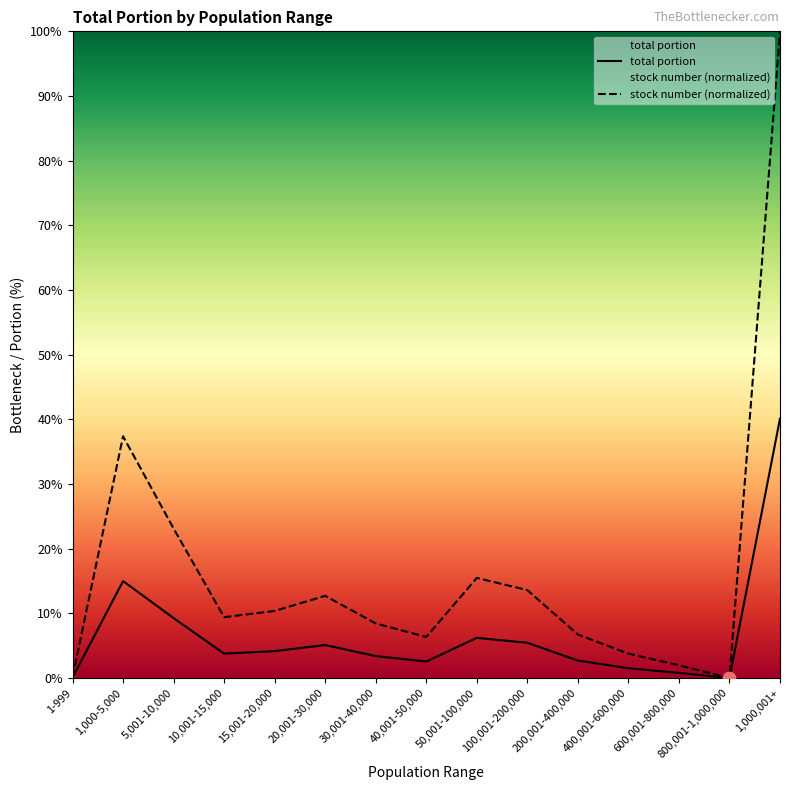

At which category is the sum across all series the highest?

1,000,001+